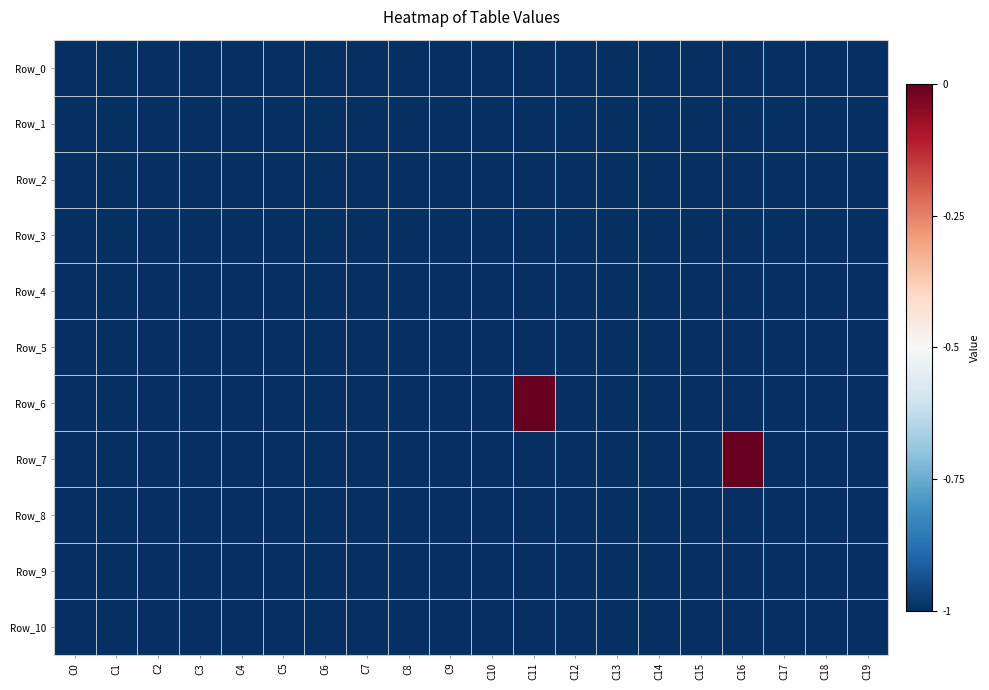

Reading left to right, what are all the values shown in this chart?

Row_0: C0=-1	C1=-1	C2=-1	C3=-1	C4=-1	C5=-1	C6=-1	C7=-1	C8=-1	C9=-1	C10=-1	C11=-1	C12=-1	C13=-1	C14=-1	C15=-1	C16=-1	C17=-1	C18=-1	C19=-1
Row_1: C0=-1	C1=-1	C2=-1	C3=-1	C4=-1	C5=-1	C6=-1	C7=-1	C8=-1	C9=-1	C10=-1	C11=-1	C12=-1	C13=-1	C14=-1	C15=-1	C16=-1	C17=-1	C18=-1	C19=-1
Row_2: C0=-1	C1=-1	C2=-1	C3=-1	C4=-1	C5=-1	C6=-1	C7=-1	C8=-1	C9=-1	C10=-1	C11=-1	C12=-1	C13=-1	C14=-1	C15=-1	C16=-1	C17=-1	C18=-1	C19=-1
Row_3: C0=-1	C1=-1	C2=-1	C3=-1	C4=-1	C5=-1	C6=-1	C7=-1	C8=-1	C9=-1	C10=-1	C11=-1	C12=-1	C13=-1	C14=-1	C15=-1	C16=-1	C17=-1	C18=-1	C19=-1
Row_4: C0=-1	C1=-1	C2=-1	C3=-1	C4=-1	C5=-1	C6=-1	C7=-1	C8=-1	C9=-1	C10=-1	C11=-1	C12=-1	C13=-1	C14=-1	C15=-1	C16=-1	C17=-1	C18=-1	C19=-1
Row_5: C0=-1	C1=-1	C2=-1	C3=-1	C4=-1	C5=-1	C6=-1	C7=-1	C8=-1	C9=-1	C10=-1	C11=-1	C12=-1	C13=-1	C14=-1	C15=-1	C16=-1	C17=-1	C18=-1	C19=-1
Row_6: C0=-1	C1=-1	C2=-1	C3=-1	C4=-1	C5=-1	C6=-1	C7=-1	C8=-1	C9=-1	C10=-1	C11=0	C12=-1	C13=-1	C14=-1	C15=-1	C16=-1	C17=-1	C18=-1	C19=-1
Row_7: C0=-1	C1=-1	C2=-1	C3=-1	C4=-1	C5=-1	C6=-1	C7=-1	C8=-1	C9=-1	C10=-1	C11=-1	C12=-1	C13=-1	C14=-1	C15=-1	C16=0	C17=-1	C18=-1	C19=-1
Row_8: C0=-1	C1=-1	C2=-1	C3=-1	C4=-1	C5=-1	C6=-1	C7=-1	C8=-1	C9=-1	C10=-1	C11=-1	C12=-1	C13=-1	C14=-1	C15=-1	C16=-1	C17=-1	C18=-1	C19=-1
Row_9: C0=-1	C1=-1	C2=-1	C3=-1	C4=-1	C5=-1	C6=-1	C7=-1	C8=-1	C9=-1	C10=-1	C11=-1	C12=-1	C13=-1	C14=-1	C15=-1	C16=-1	C17=-1	C18=-1	C19=-1
Row_10: C0=-1	C1=-1	C2=-1	C3=-1	C4=-1	C5=-1	C6=-1	C7=-1	C8=-1	C9=-1	C10=-1	C11=-1	C12=-1	C13=-1	C14=-1	C15=-1	C16=-1	C17=-1	C18=-1	C19=-1